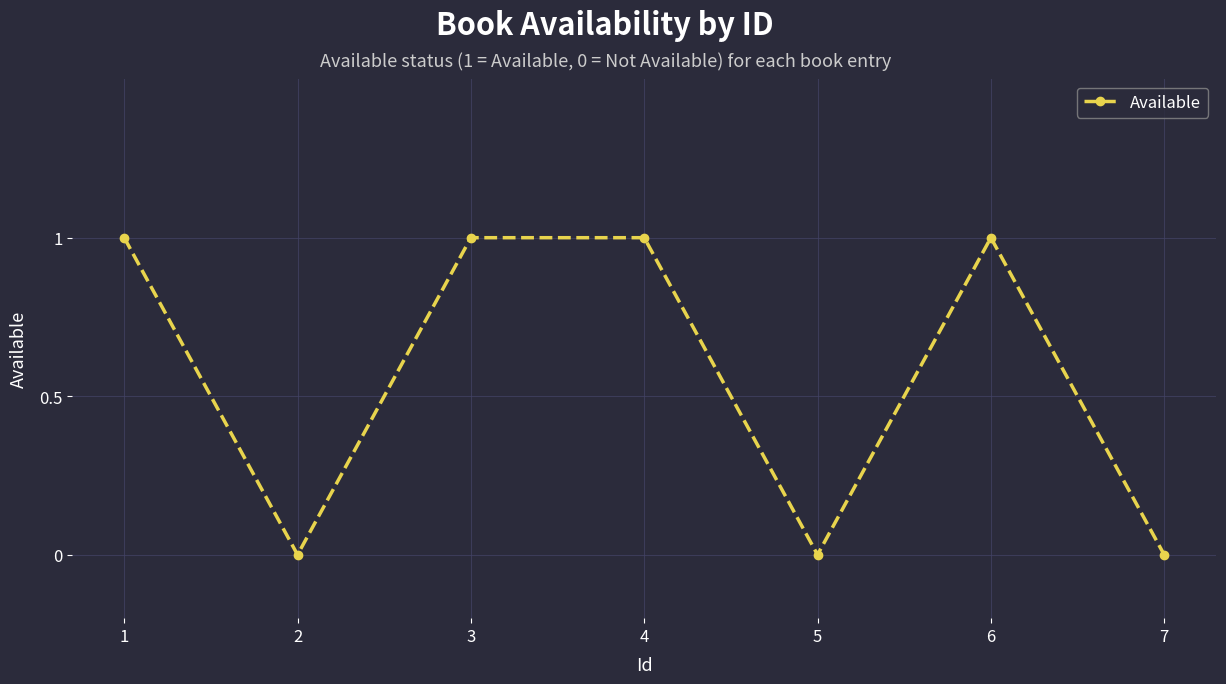

What is the greatest value displayed?

1